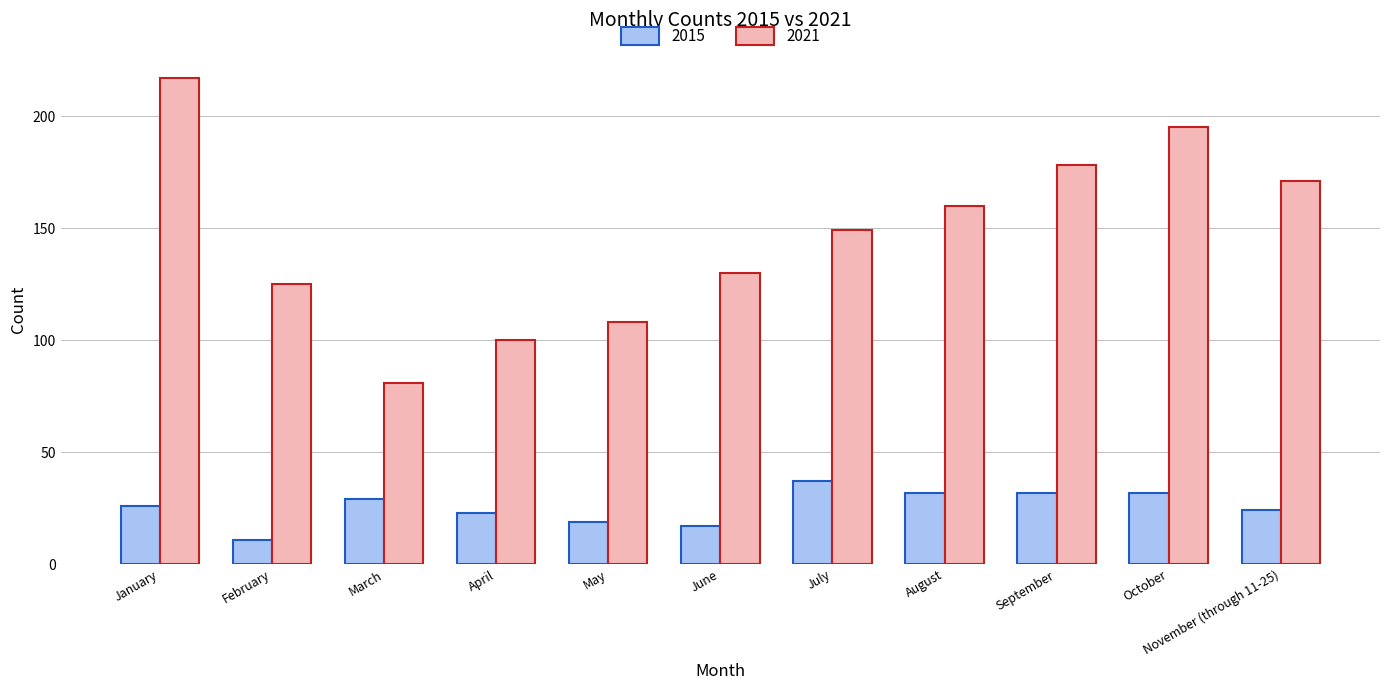

Read the 2021 value at January, to the nearest 5.

215